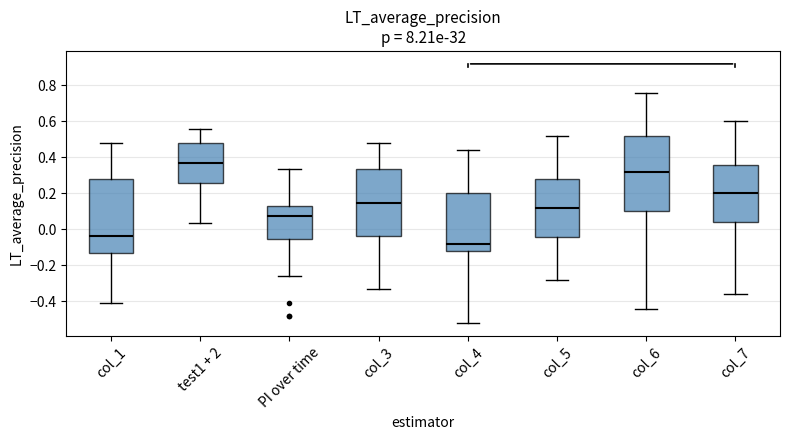

Which box has the lowest median line?

col_4